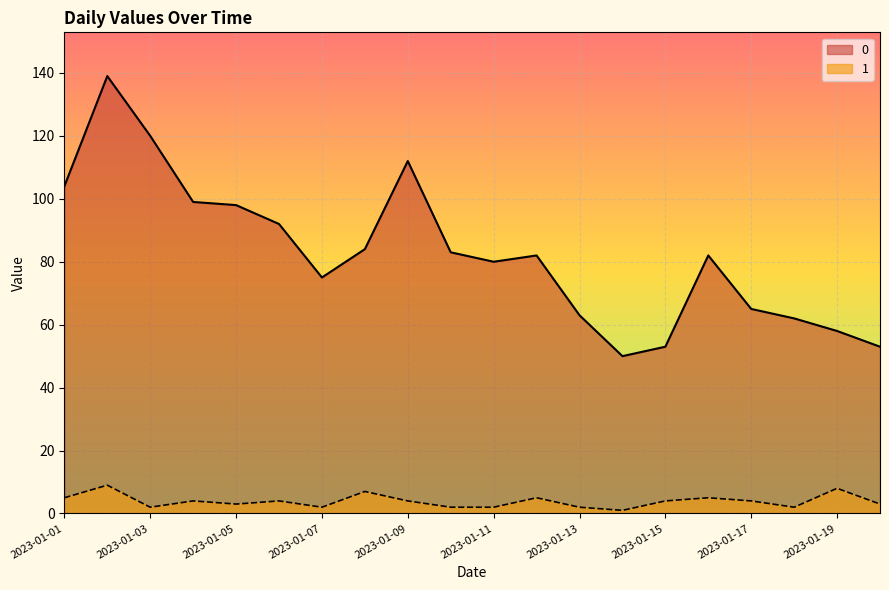

What is the difference between the maximum and minimum values in the 0 series?

89